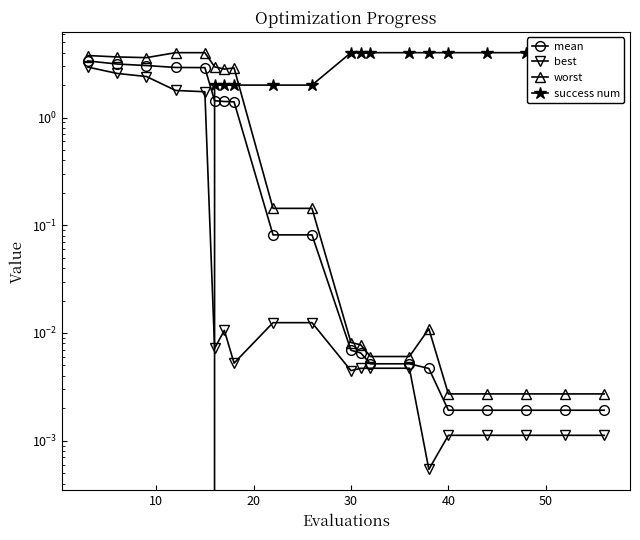

The value of mean at 9 is 0.1. True or false?

False